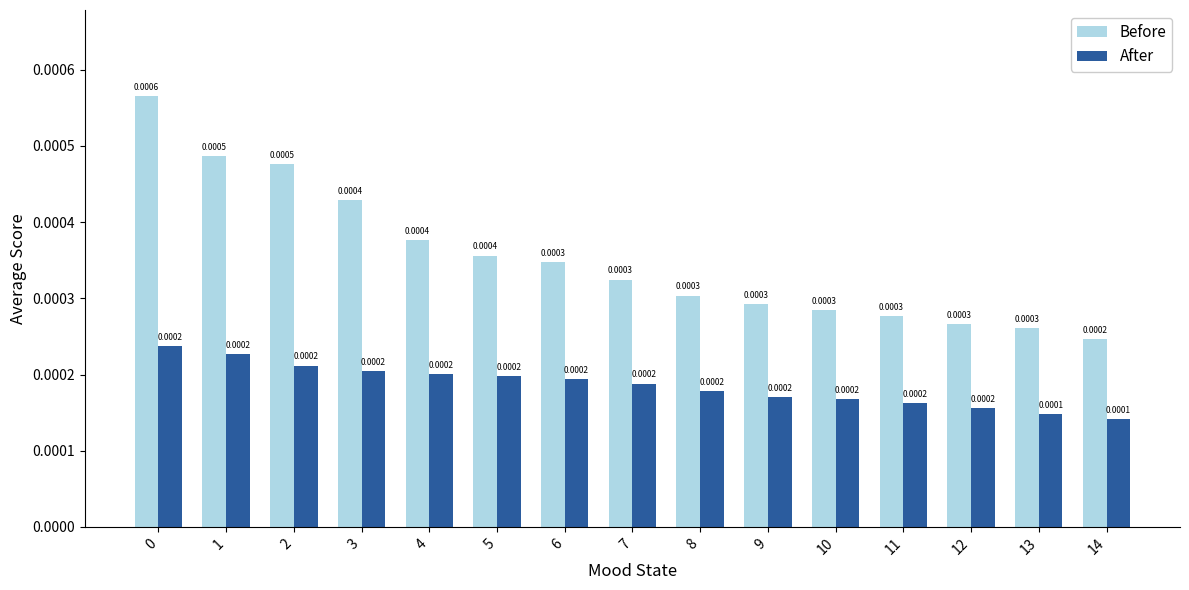

Is the value of Before at 0 greater than the value of After at 11?

Yes